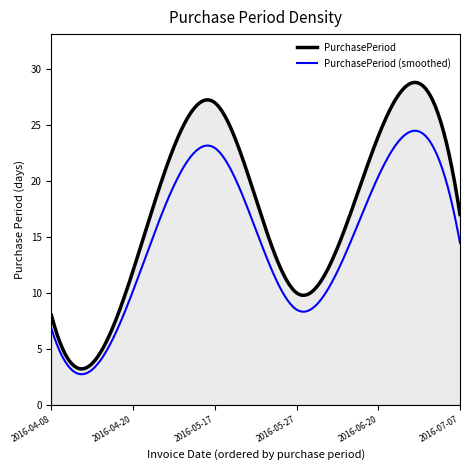

List the series in order of their overall mean, highest first.

PurchasePeriod, PurchasePeriod (smoothed)